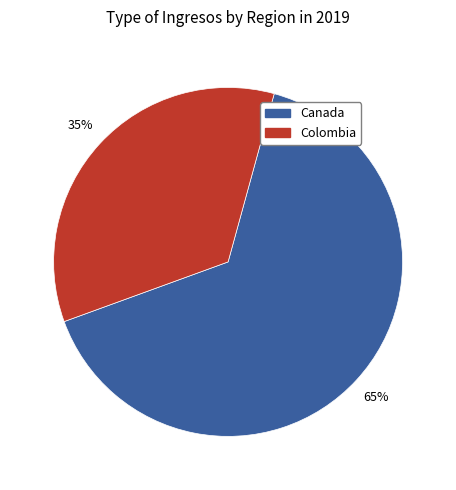

Does any single category account for the majority?

Yes